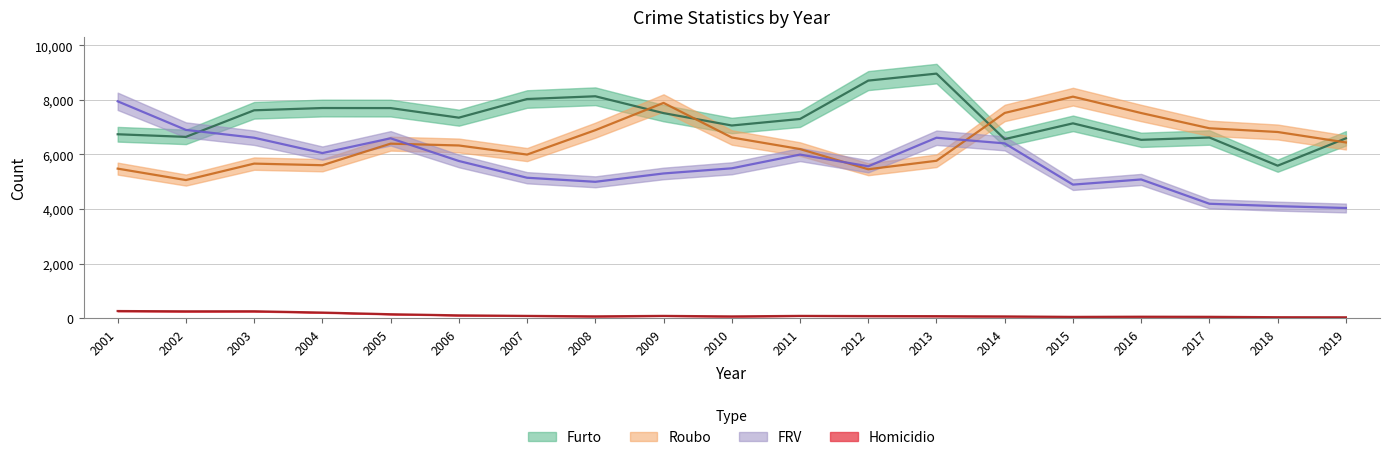

List the labels in order of FRV value, smallest first.

2019, 2018, 2017, 2015, 2008, 2016, 2007, 2009, 2010, 2012, 2006, 2011, 2004, 2014, 2005, 2003, 2013, 2002, 2001